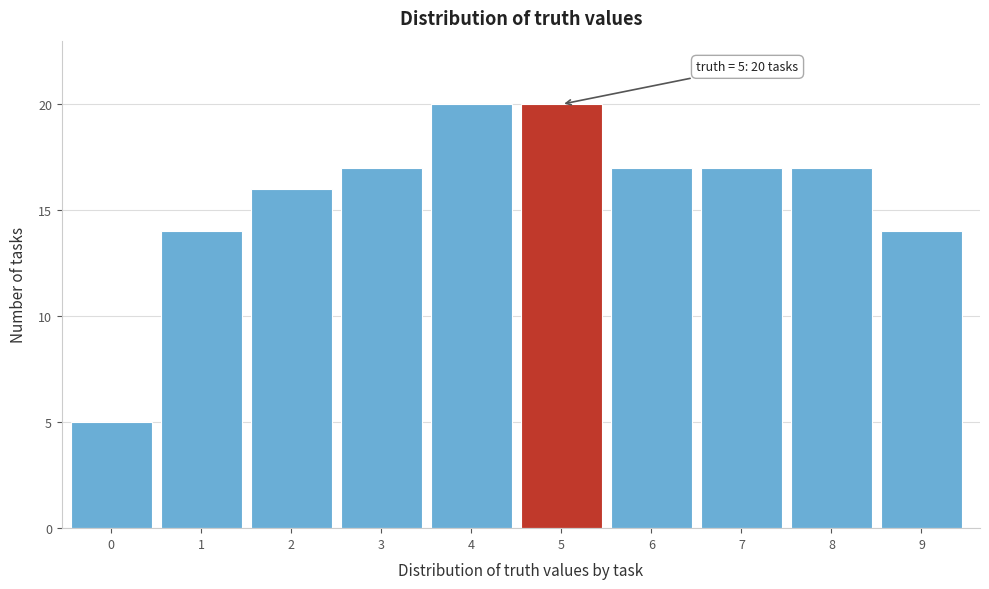

Reading left to right, extract all data points from this chart.

5	14	16	17	20	20	17	17	17	14